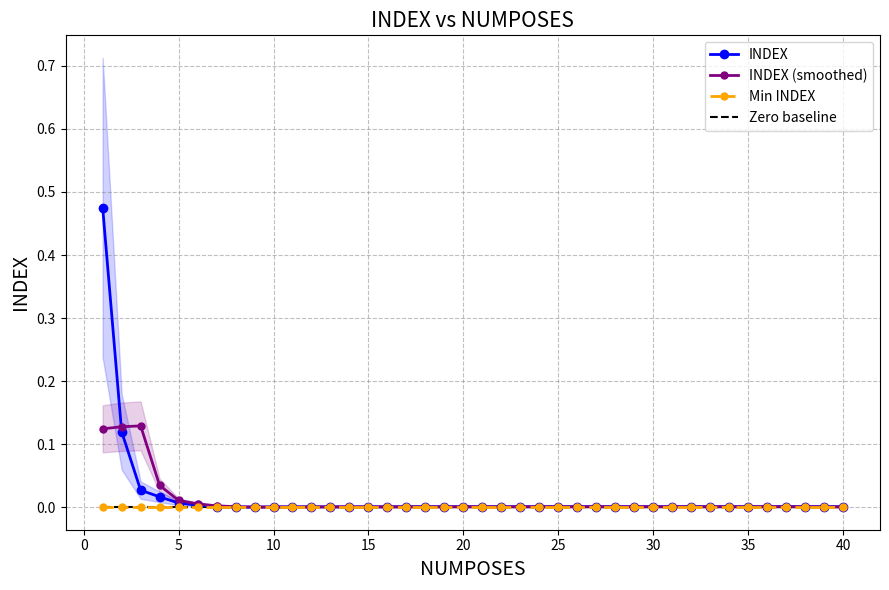

How many interior local peaks does the INDEX (smoothed) series have?

3